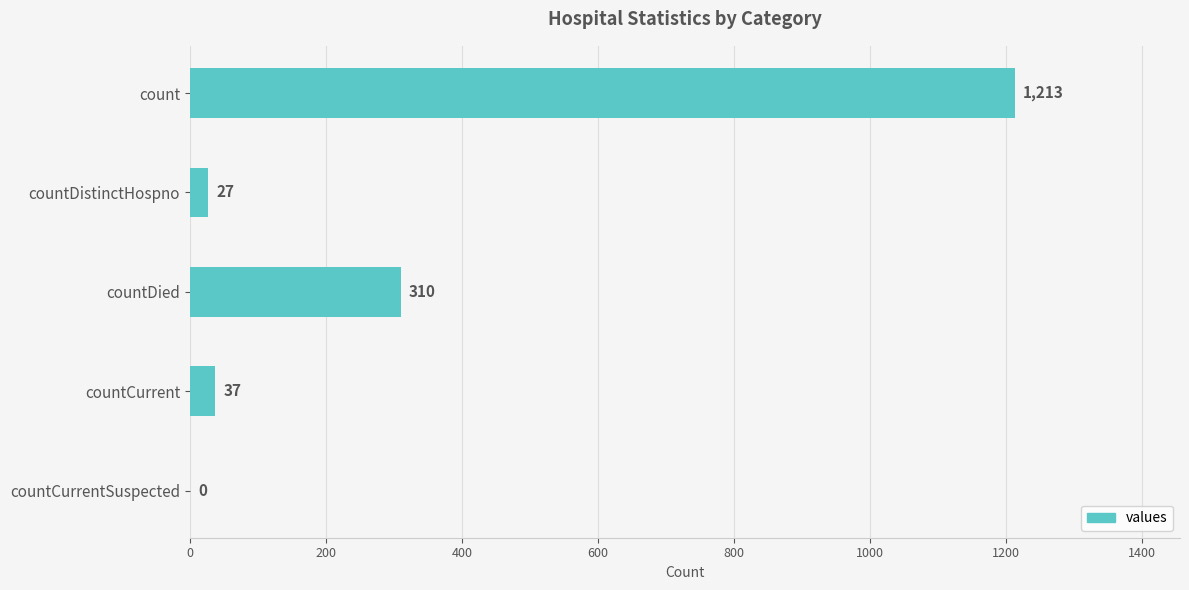

What is the greatest value displayed?

1213